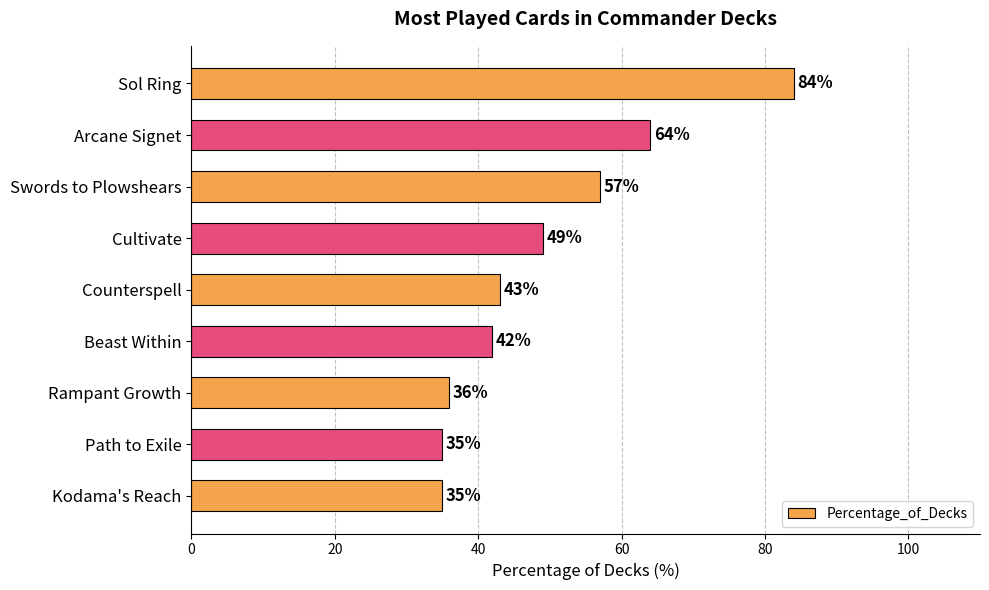

Read the value at Counterspell, to the nearest 10.

40